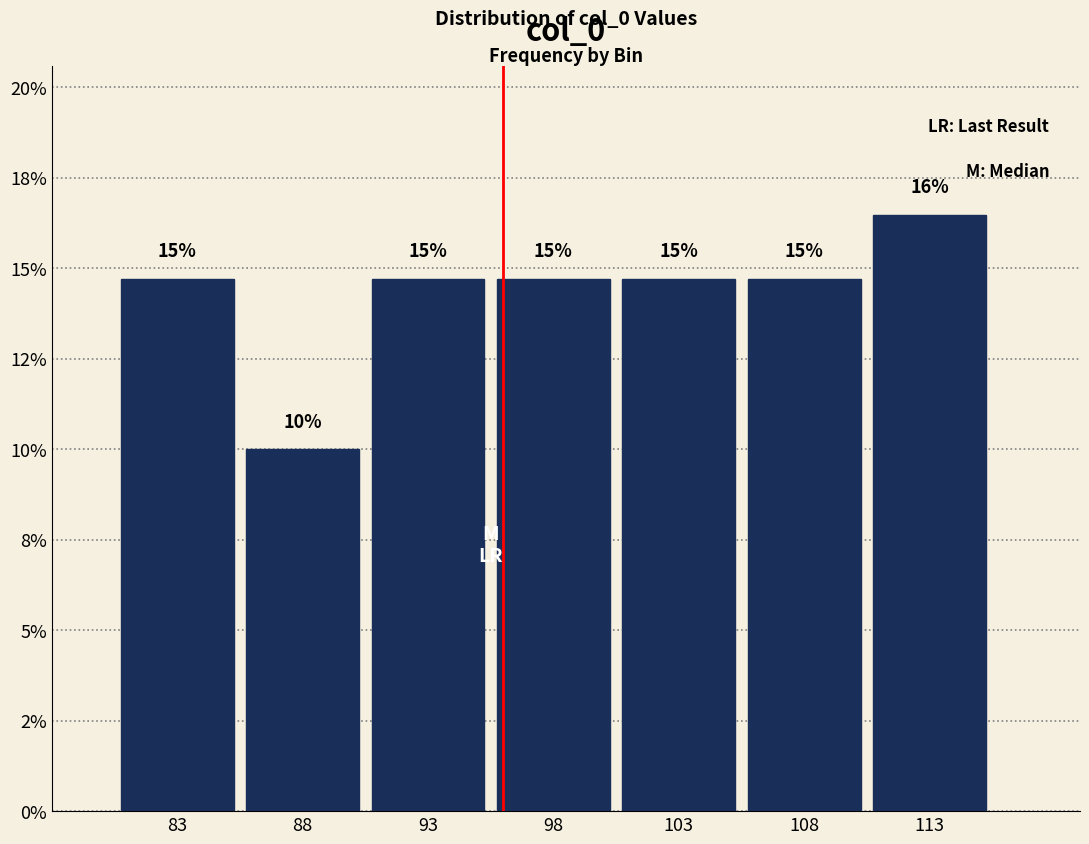

Are the bars horizontal?

No